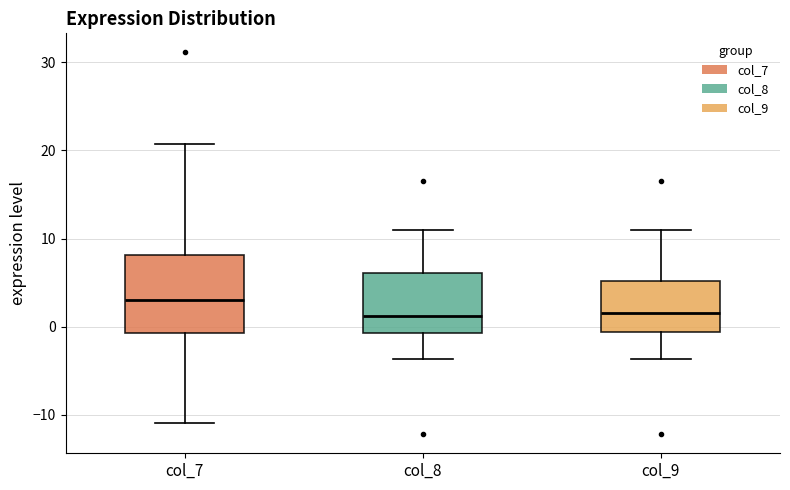

Reading left to right, read every box against the y-axis: the position of its median line, the range the box covers, and the ends of its whiskers. The values are not printed on the chart, so give them approximately, as read against the axis.

col_7: median 3, box -1 to 8, whiskers -11 to 21
col_8: median 1, box -1 to 6, whiskers -4 to 11
col_9: median 2, box -1 to 5, whiskers -4 to 11